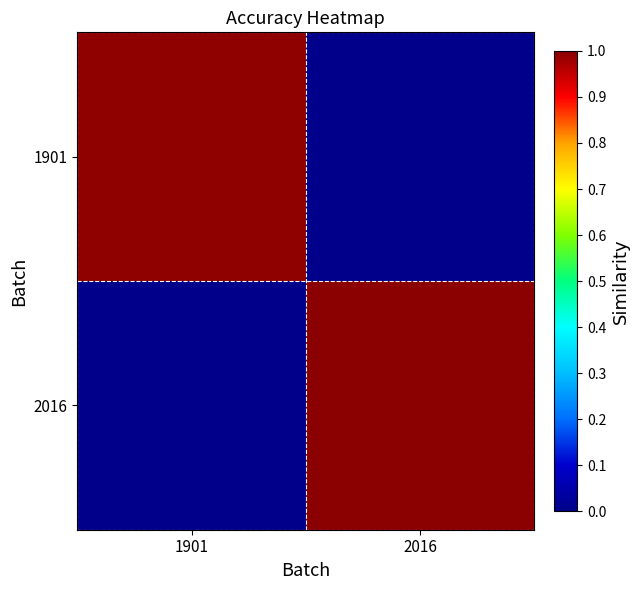

At which category is the sum across all series the highest?

2016